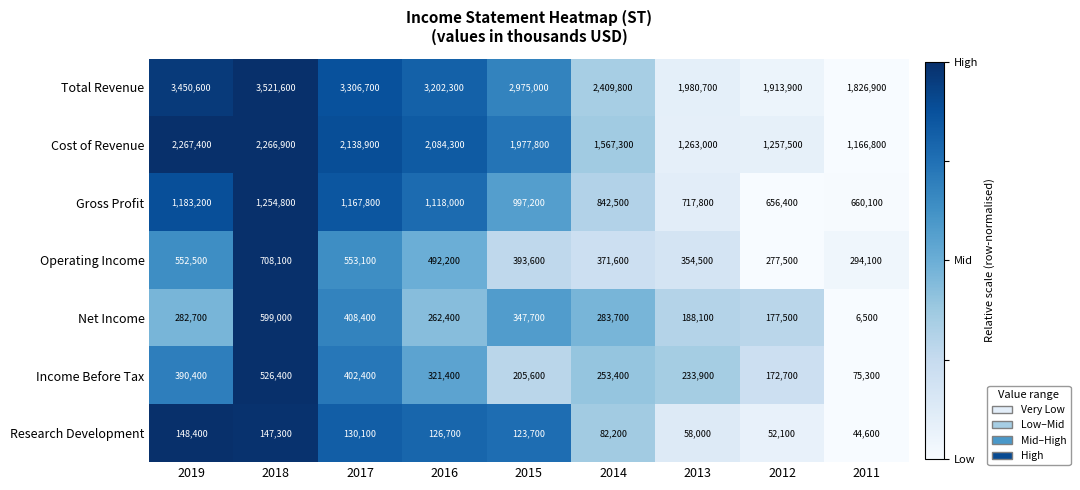

Which category has the lowest value across all series?

2011